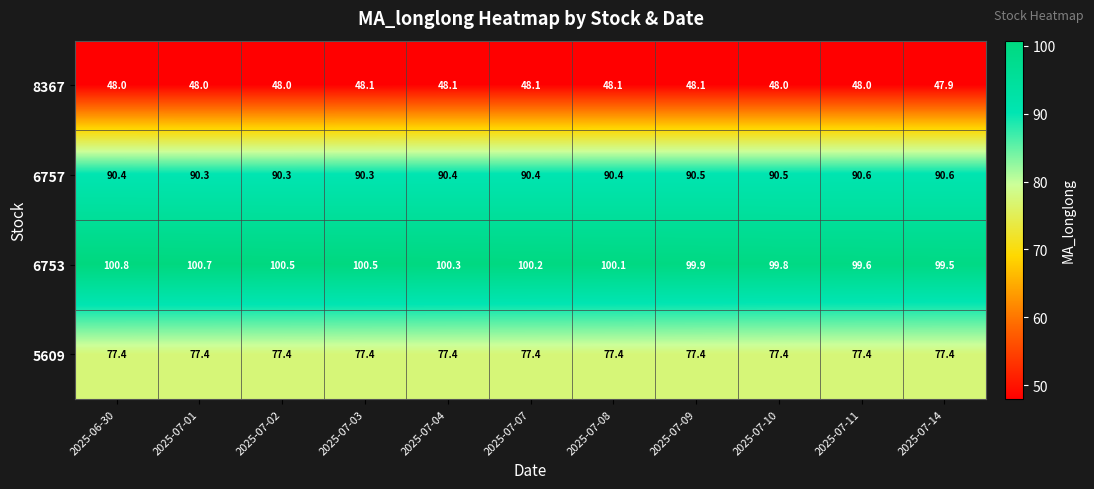

The value of 5609 at 2025-07-11 is 77.4. True or false?

True